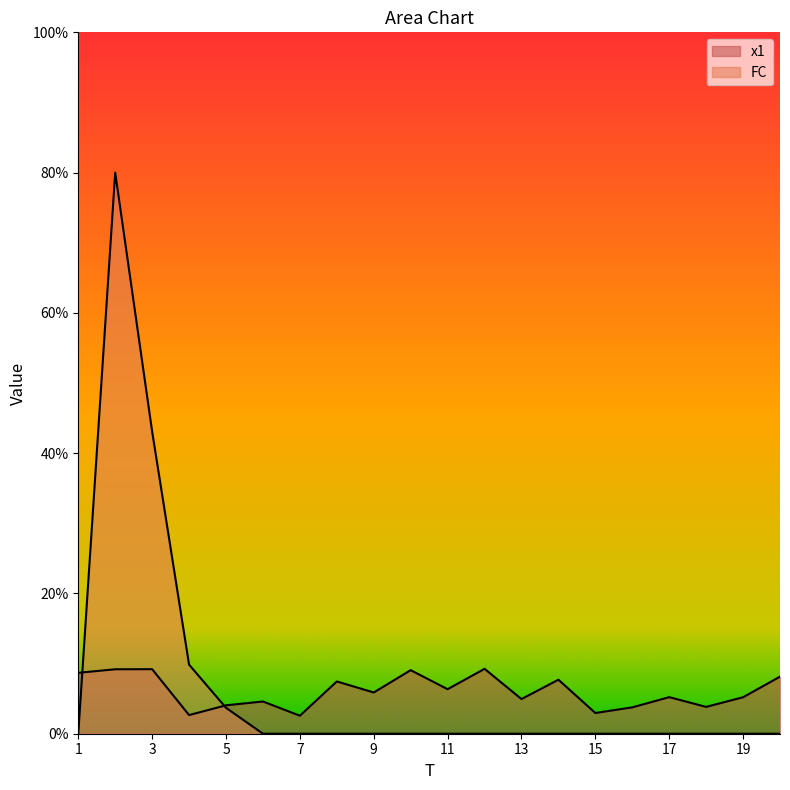

At which label does FC reach its peak?

2